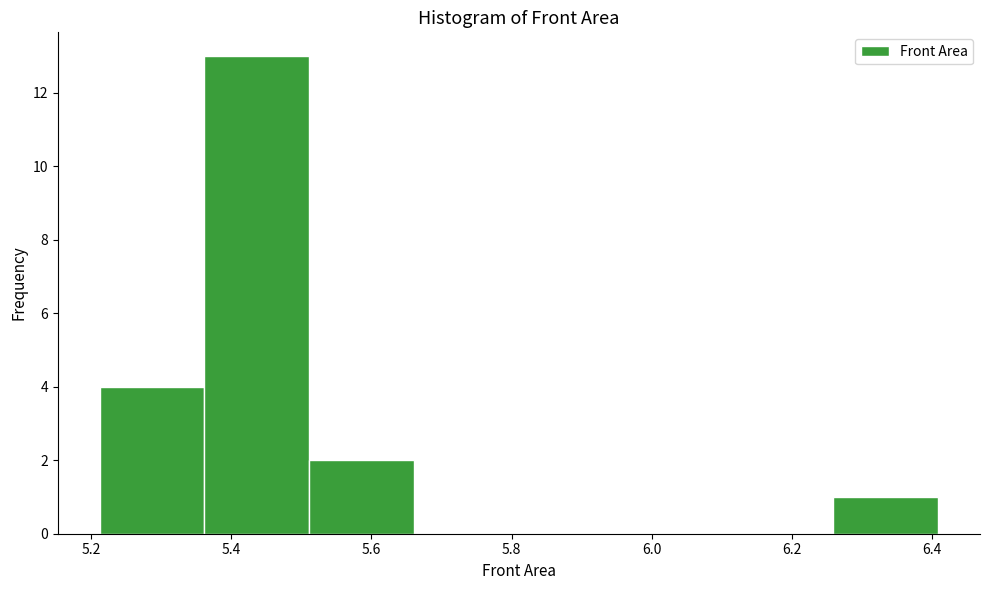

What is the height of the bar covering 5.52 to 5.66 on the x-axis? Neither the bar edges nor the heights are printed on the chart, so give them approximately, as read against the axes.

2